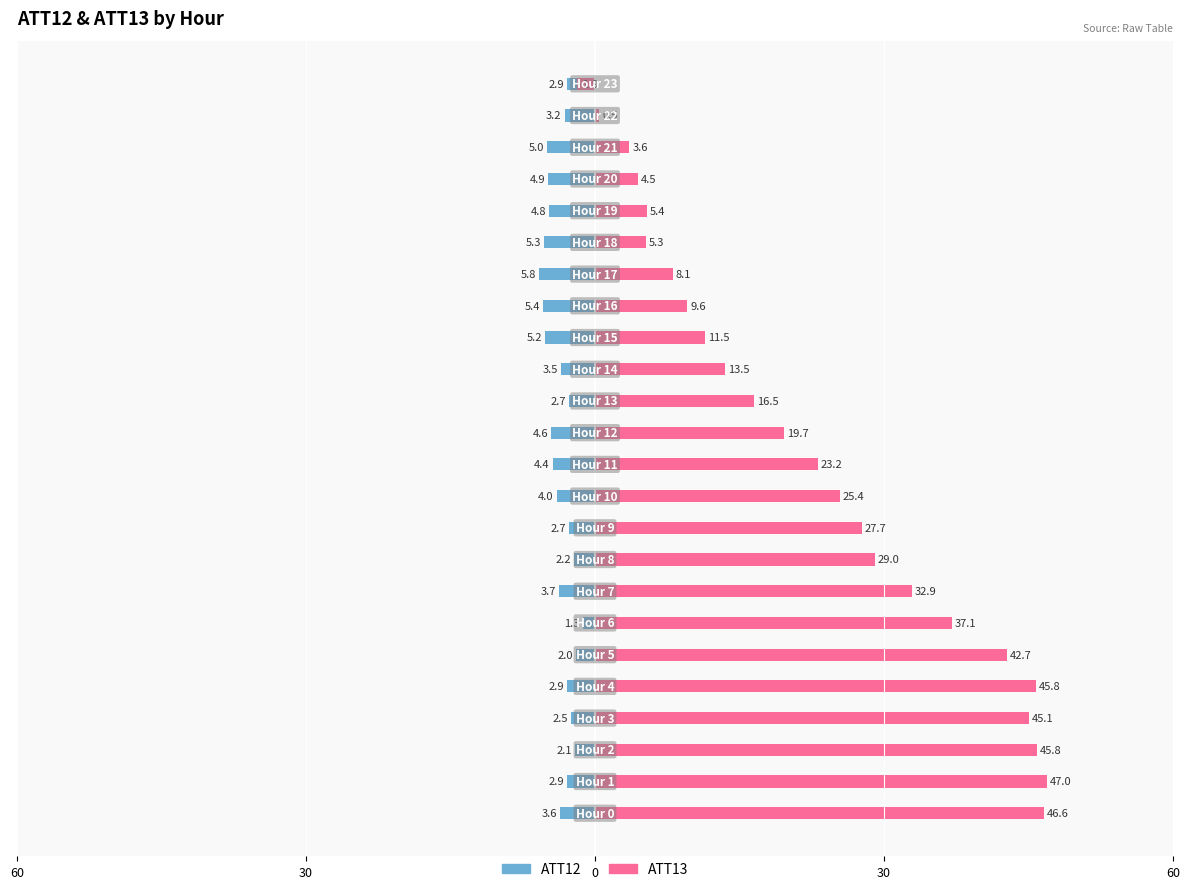

Between 60 and 10, which series saw the biggest shift?

ATT13